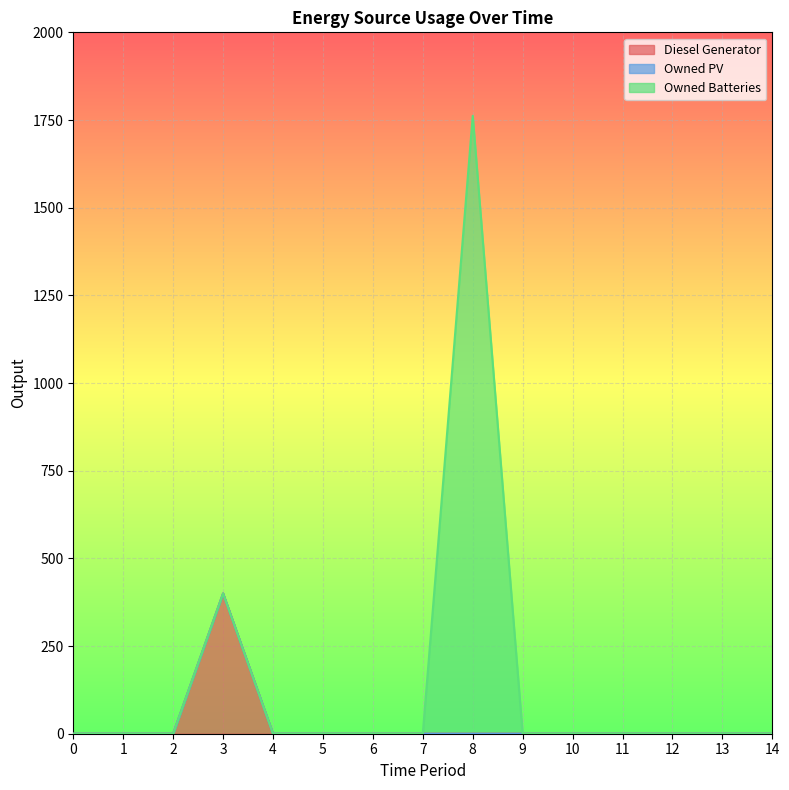

What is the average value of the Diesel Generator series?

27